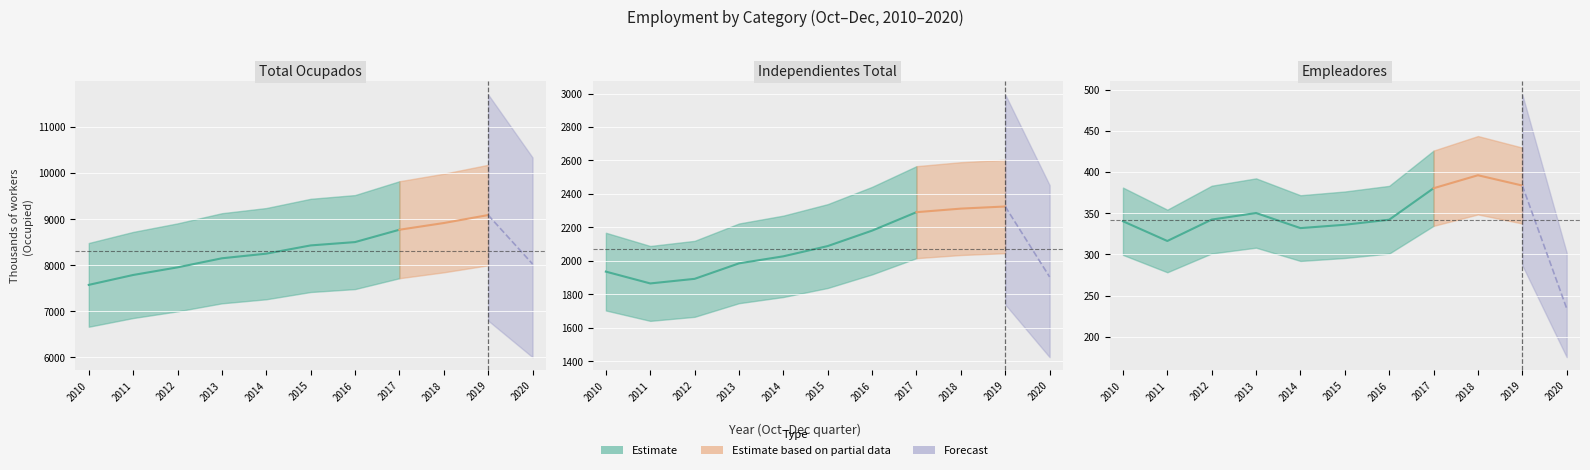

True or false: Total.de.ocupados and Independientes.(Total)./2 cross at least once.

False